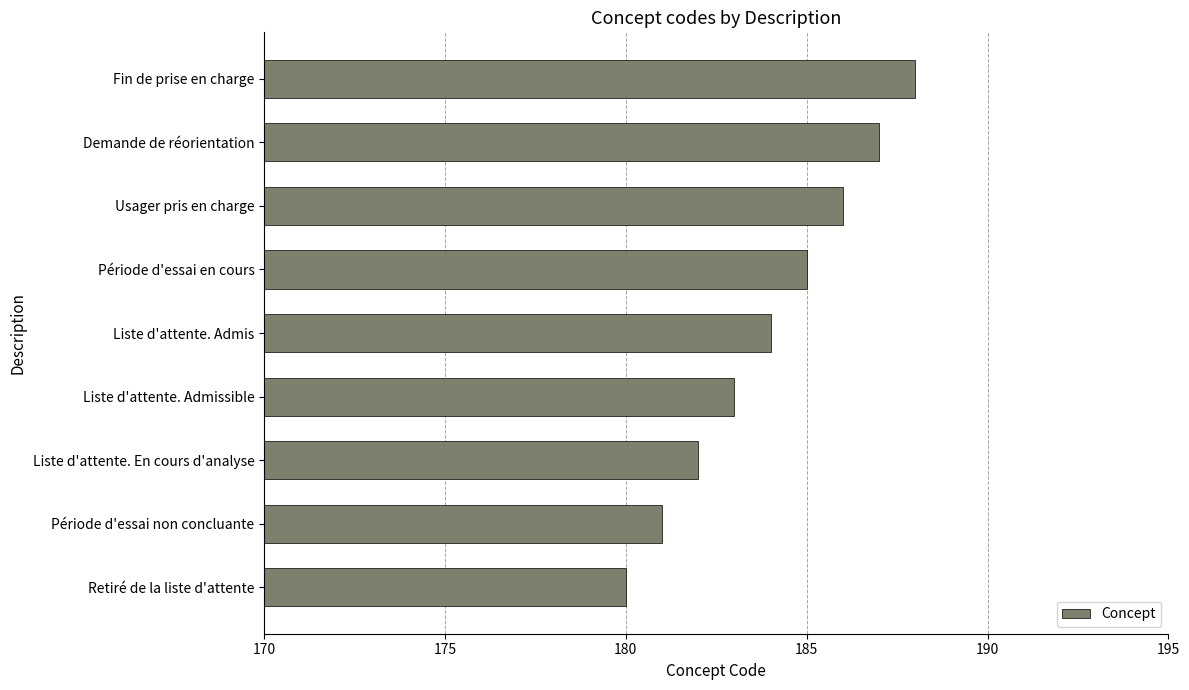

What is the difference between the maximum and minimum values?

8